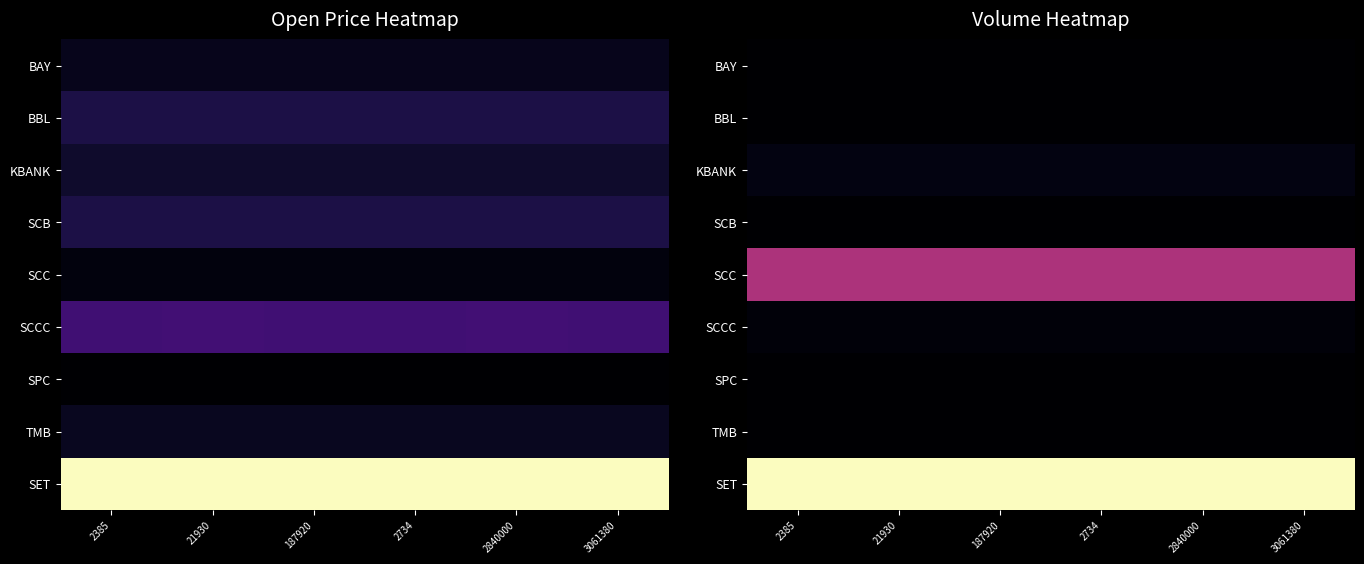

The BBL series shows 12442.7 at 2734. True or false?

True